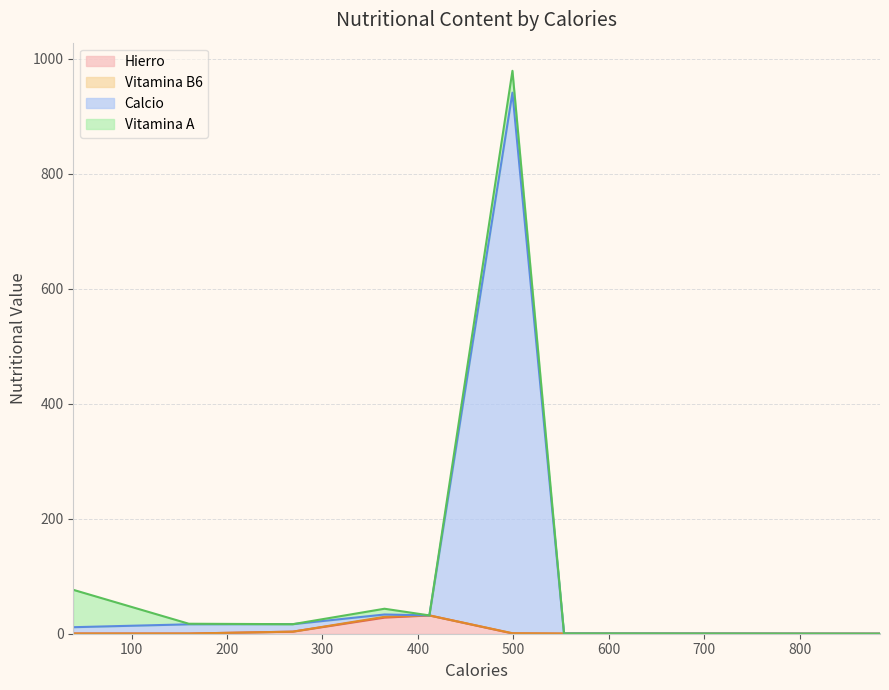

How many values in the Calcio series exceed 16?

5